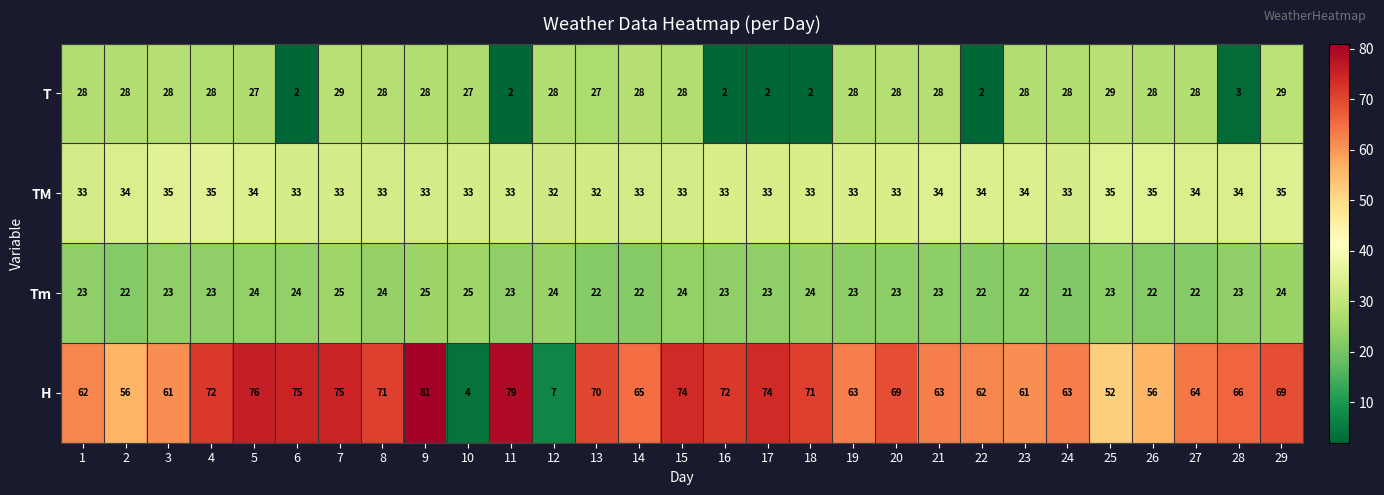

What is the approximate value of TM at 15?

33